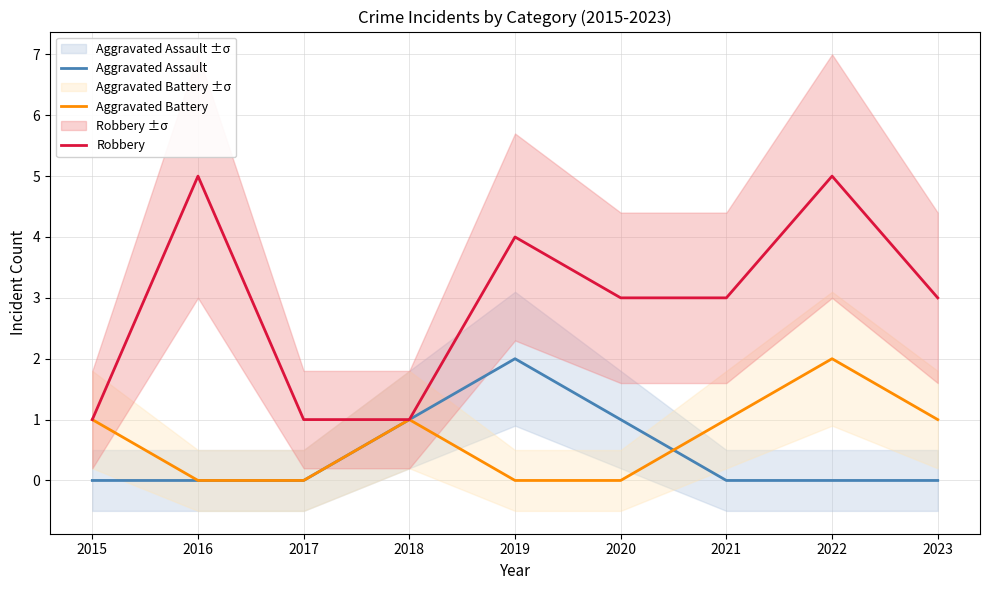

Is the value of Aggravated Battery at 2018 greater than the value of Aggravated Assault at 2015?

Yes